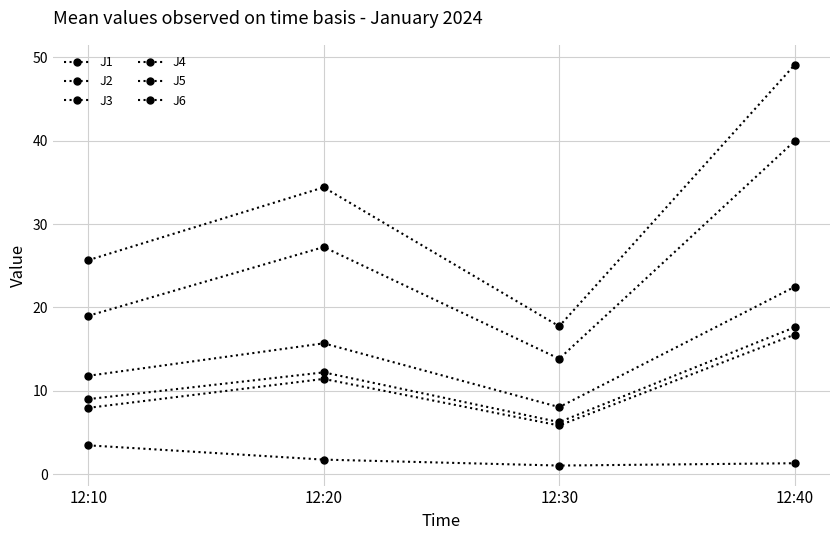

Which label corresponds to the smallest value in the chart?

12:30